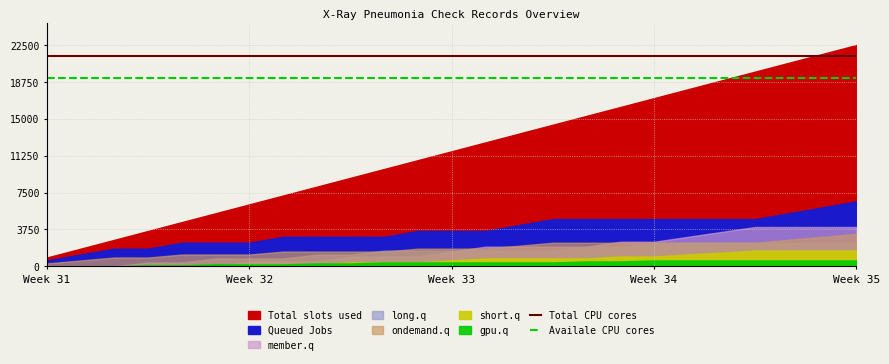

Does the chart have visible grid lines?

Yes